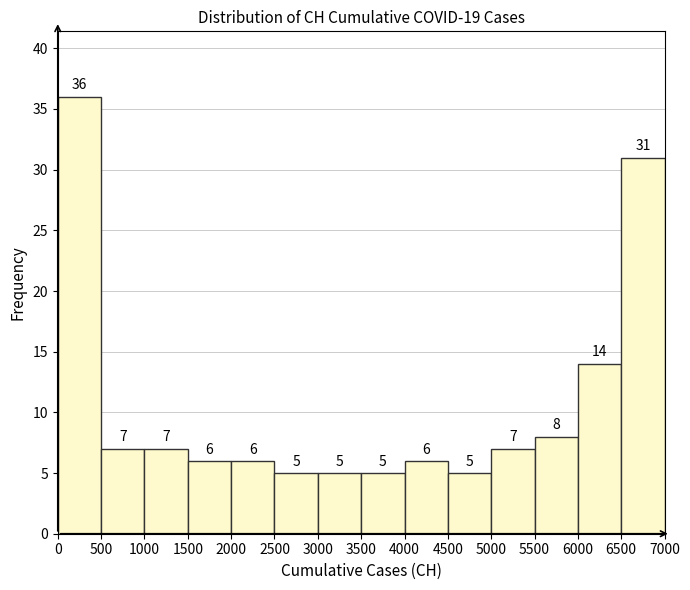

How tall is the bar that spans 2000 to 2500 on the x-axis?

6